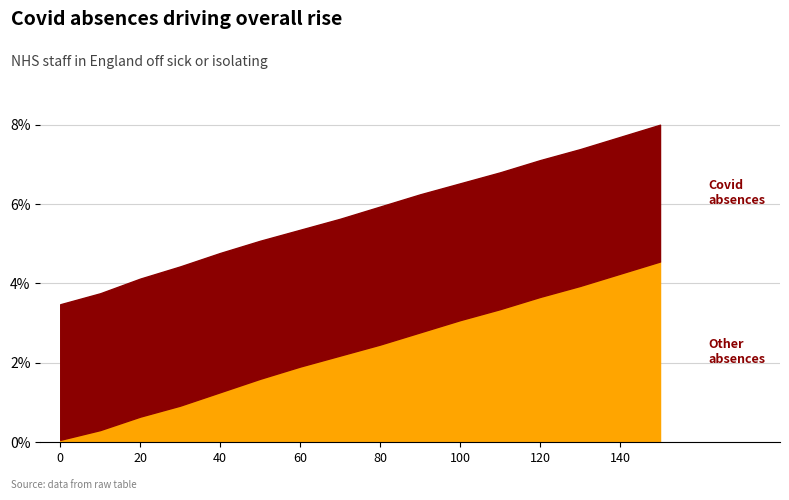

What is the difference between the highest and lowest values at 110?

3.4